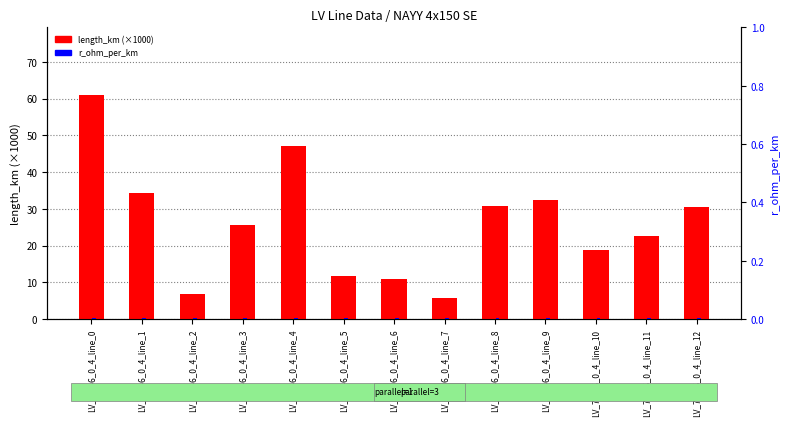

Between LV_717-6_0_4_line_4 and LV_717-6_0_4_line_11, which series saw the biggest shift?

length_km (×1000)